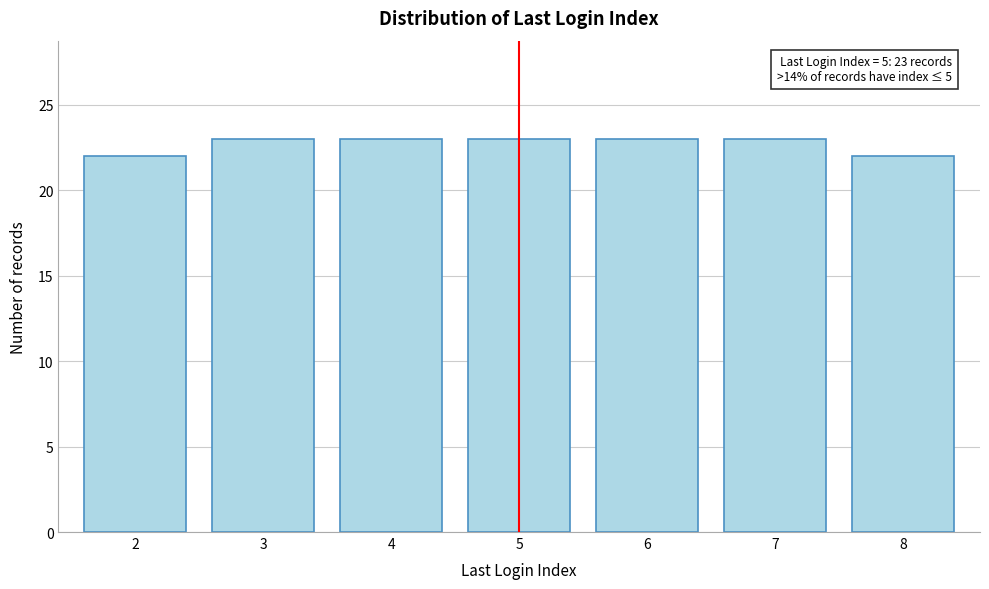

Reading right to left, what are all the values shown in this chart?

22	23	23	23	23	23	22